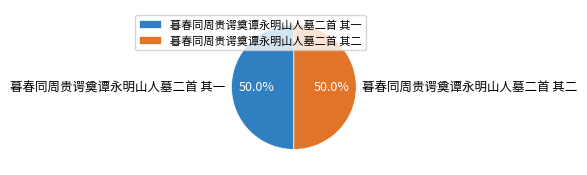

What percentage is NOT represented by 暮春同周贵谔奠谭永明山人墓二首 其二?

50.0%